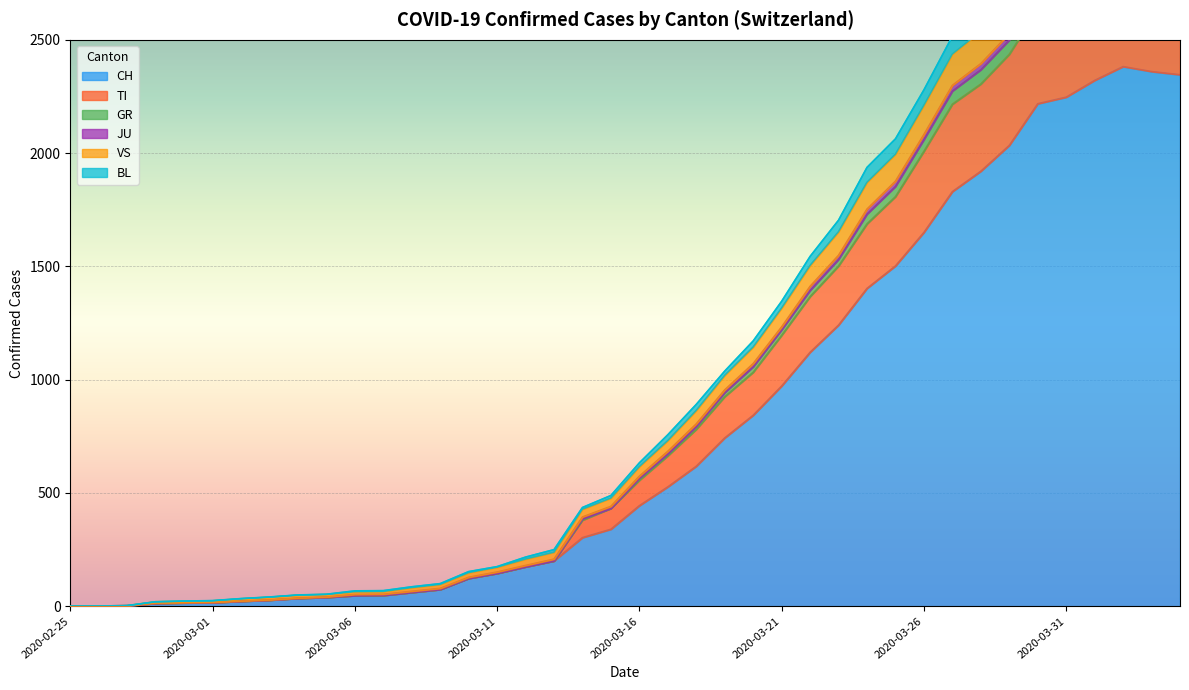

What is the maximum value for CH?

2382